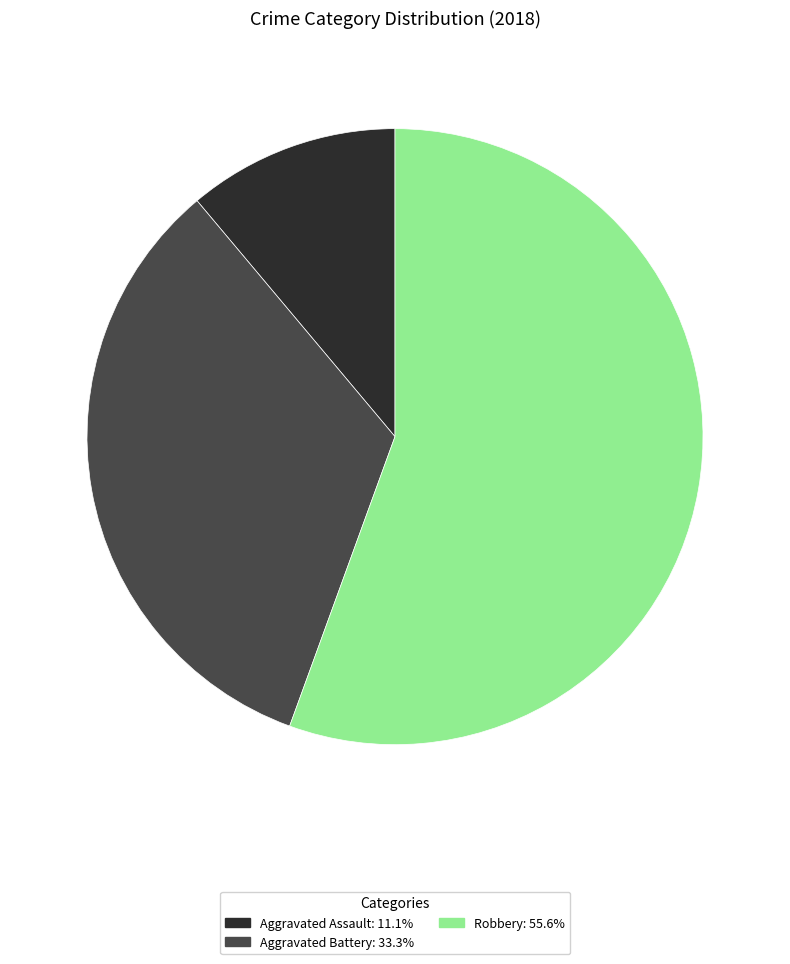

Do Aggravated Assault: 11.1% and Aggravated Battery: 33.3% together represent more than half of the pie?

No